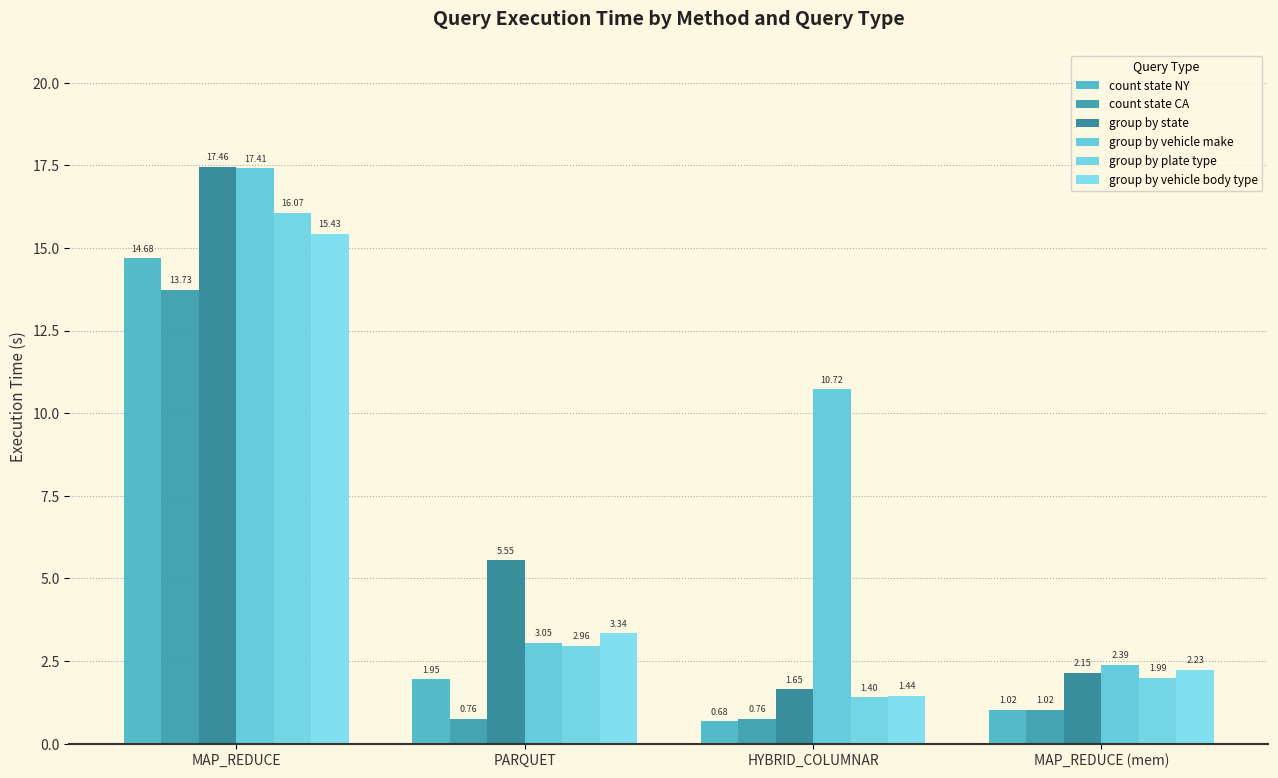

Rank the series at HYBRID_COLUMNAR from highest to lowest value.

group by vehicle make, group by state, group by vehicle body type, group by plate type, count state CA, count state NY